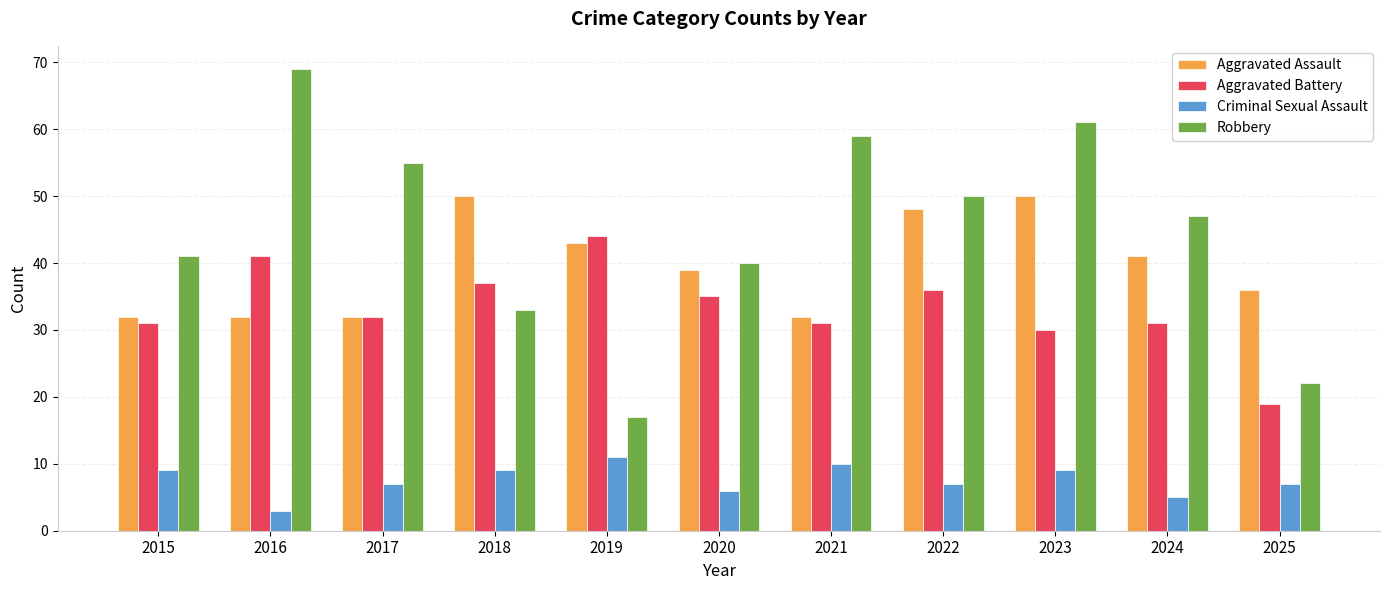

What is the difference between the highest and lowest values at 2017?

48